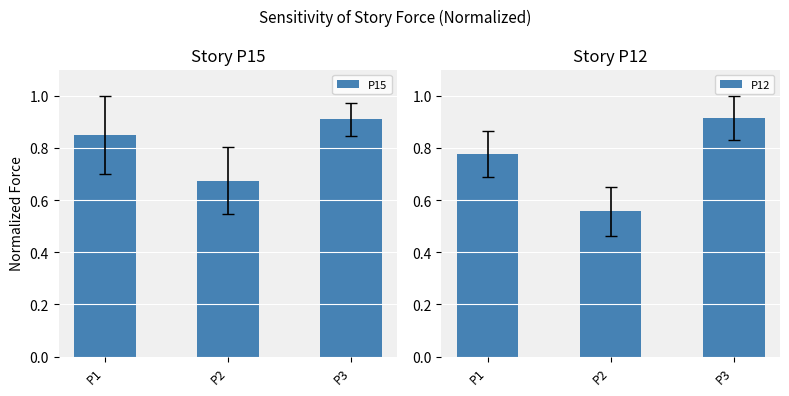

Reading left to right, transcribe all the data shown in this chart.

P15: 0.9	0.7	0.9
P12: 0.8	0.6	0.9